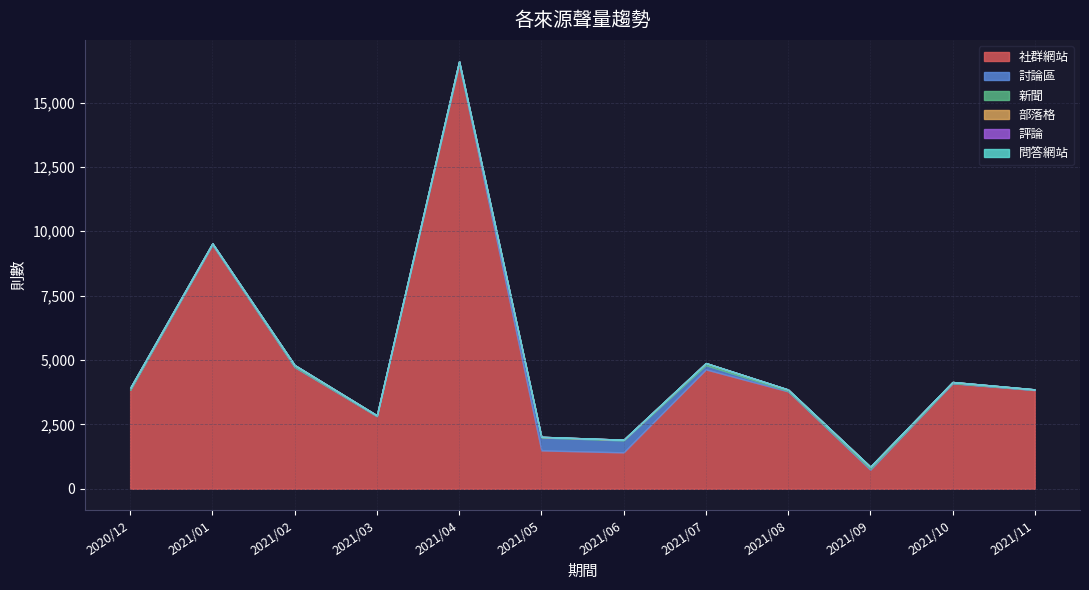

Is the value of 評論 at 2021/02 greater than the value of 社群網站 at 2021/05?

No